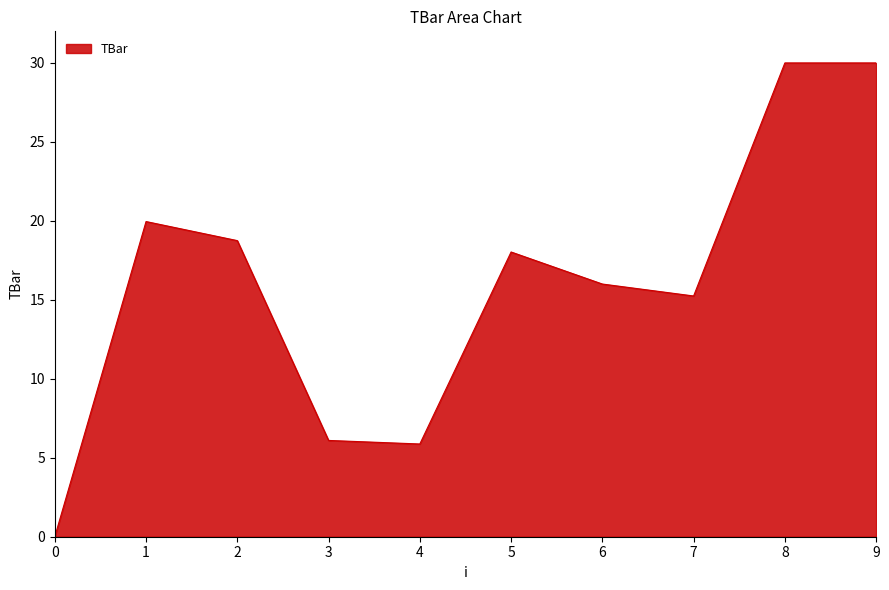

What is the difference between the maximum and second lowest values?

24.1